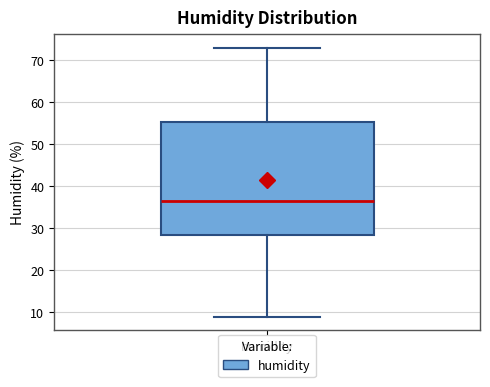

Where does the median line of the box for humidity sit on the y-axis? The values are not printed on the chart, so give them approximately, as read against the axis.

36